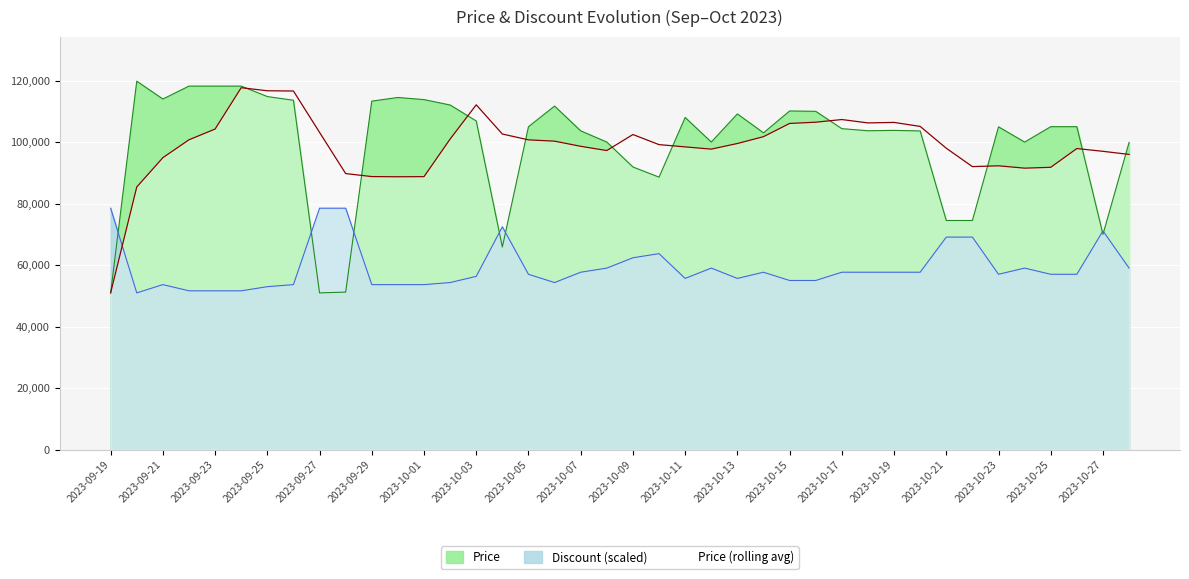

True or false: Discount and Price intersect in this chart.

True